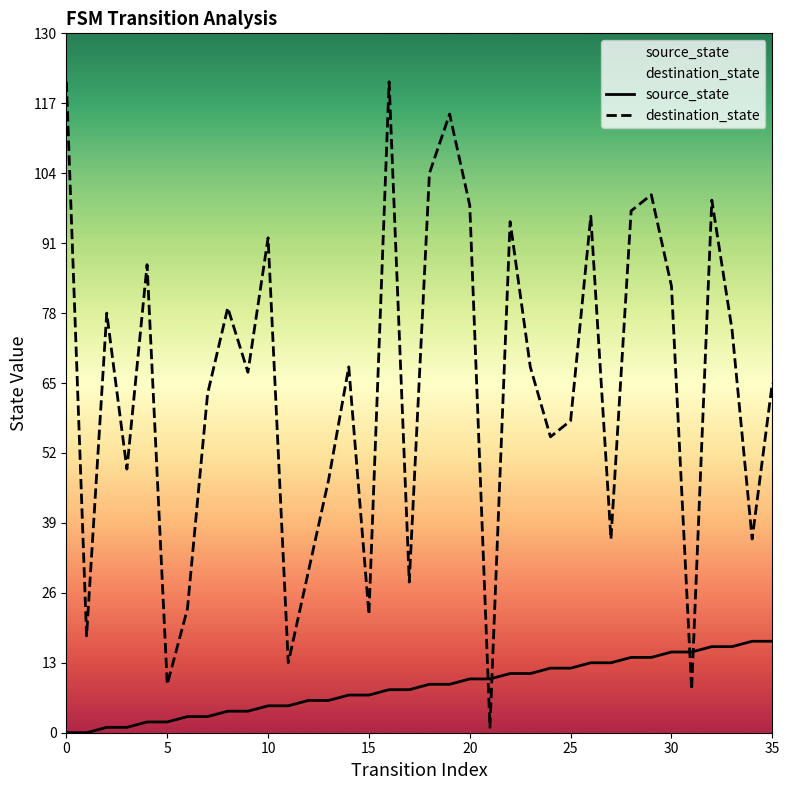

In destination_state, how many points are higher than both neighbors (excluding endpoints)?

11